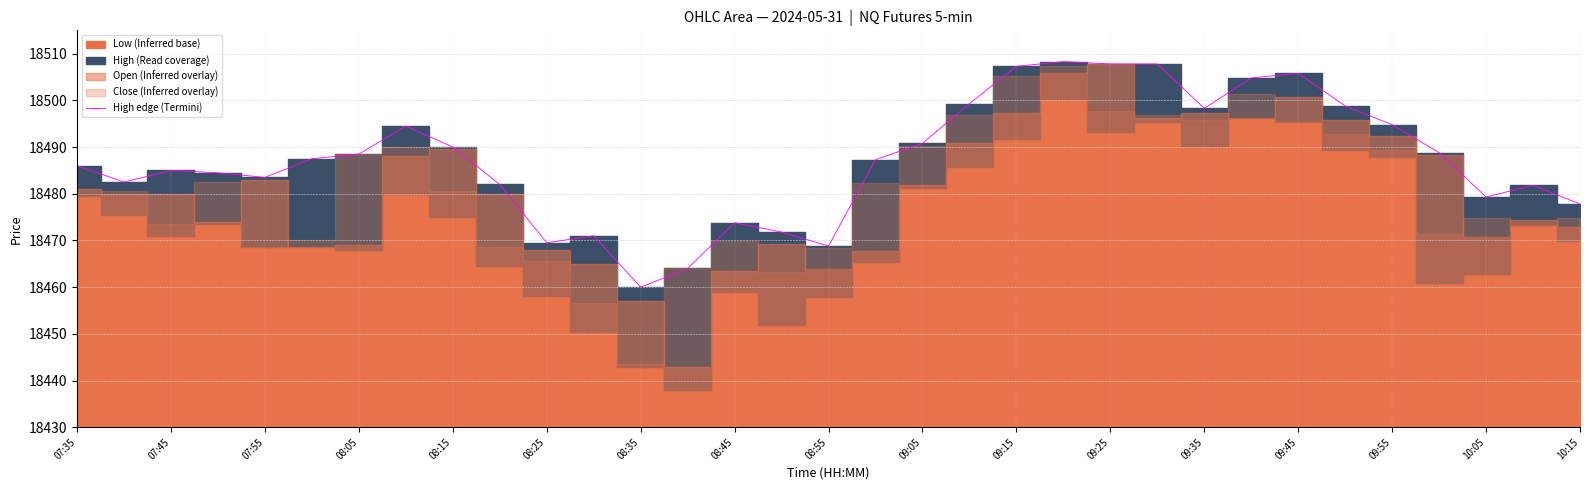

How many data points are less than 18487?

16